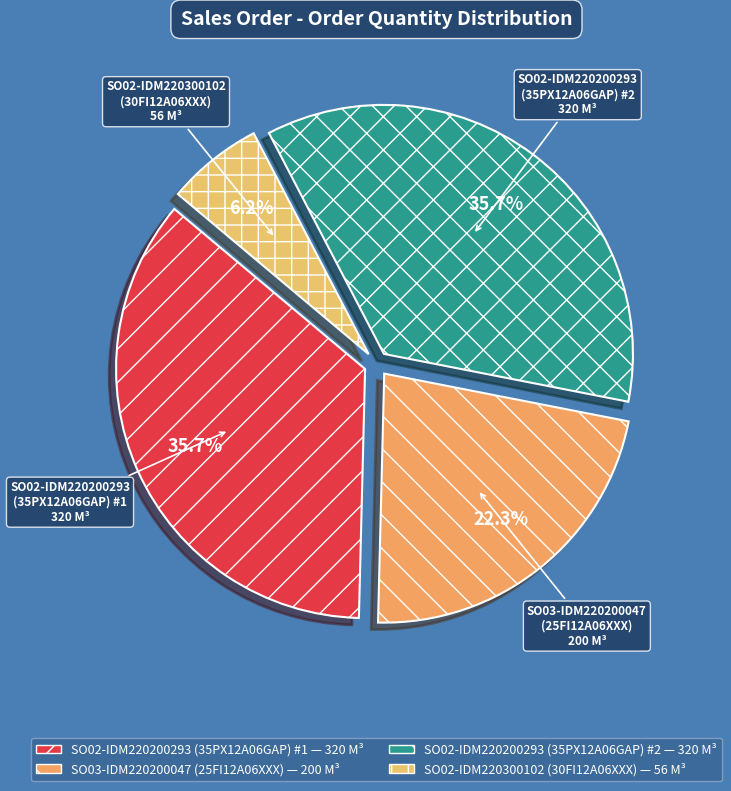

Does SO02-IDM220300102 (30FI12A06XXX) represent more than half of the total?

No